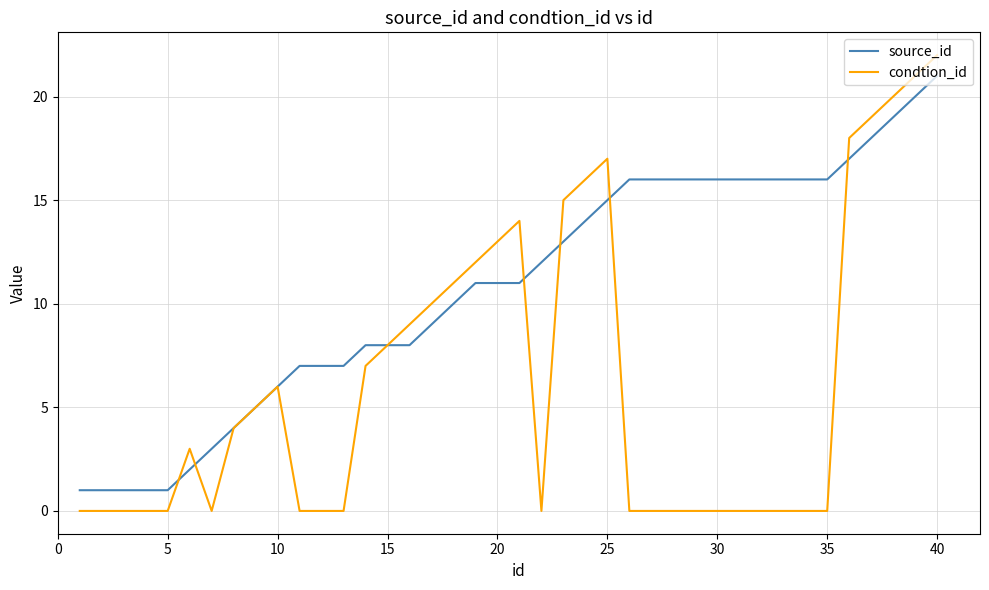

Which series has the widest spread of values?

condtion_id